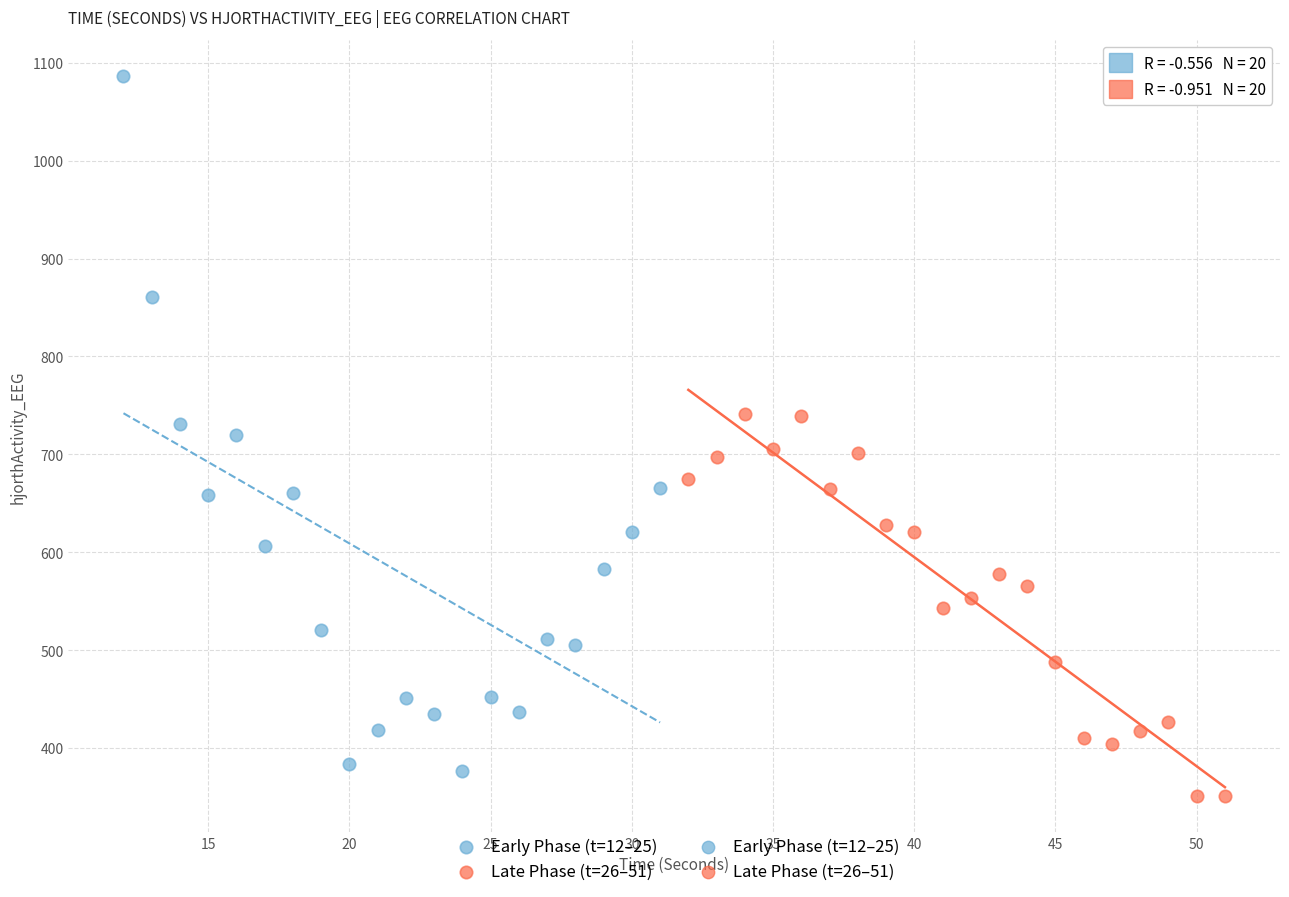

Which series contains the highest Y value?

Early Phase (t=12–25)